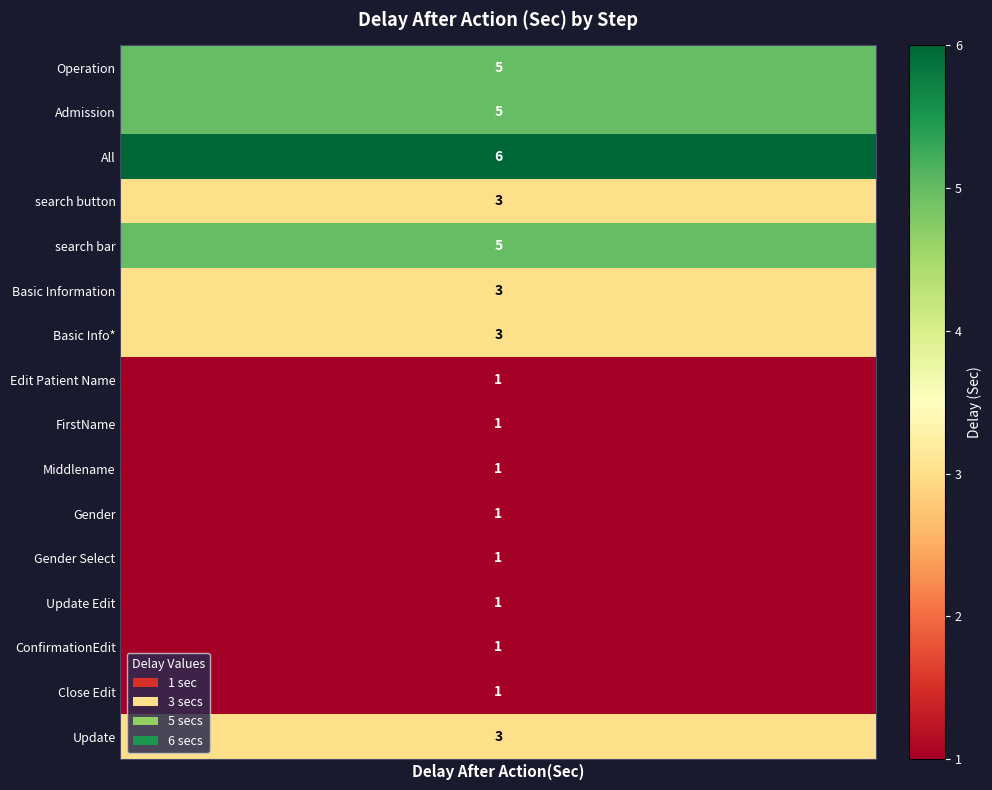

Where is the data nearest to the value 3?

search button